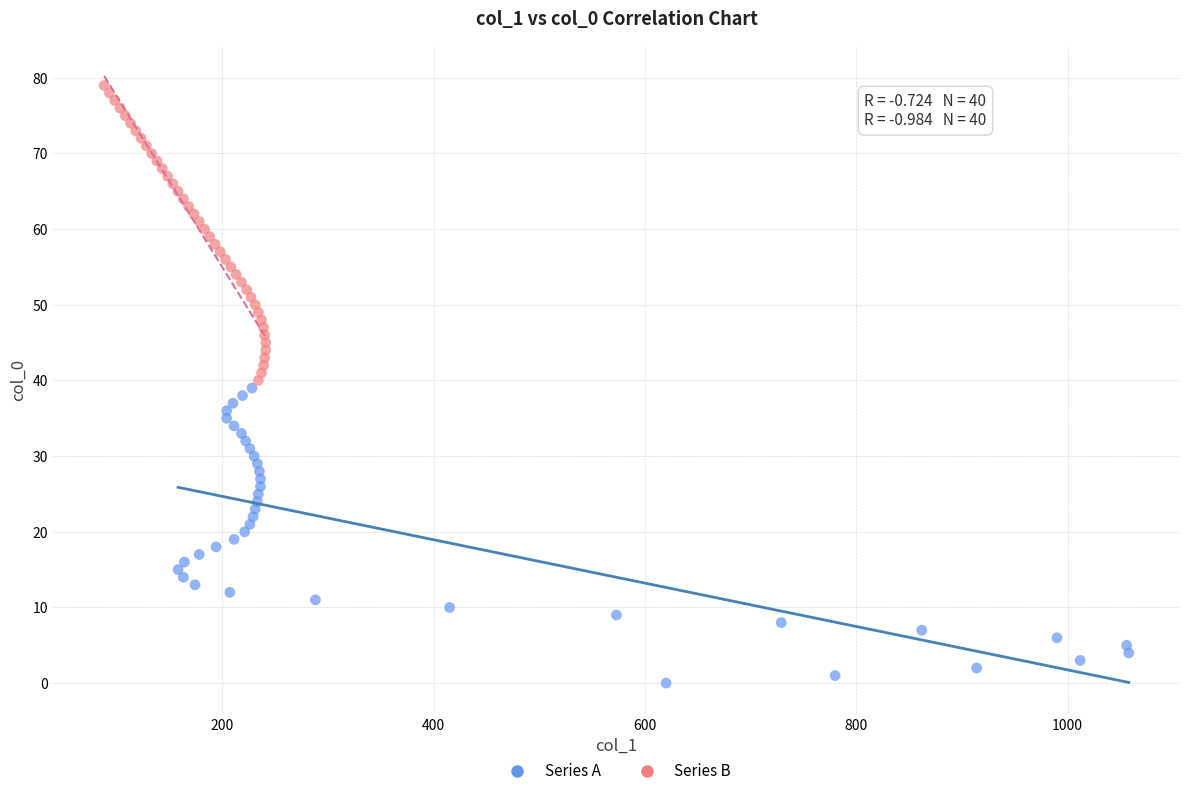

Which series contains the highest Y value?

Series B